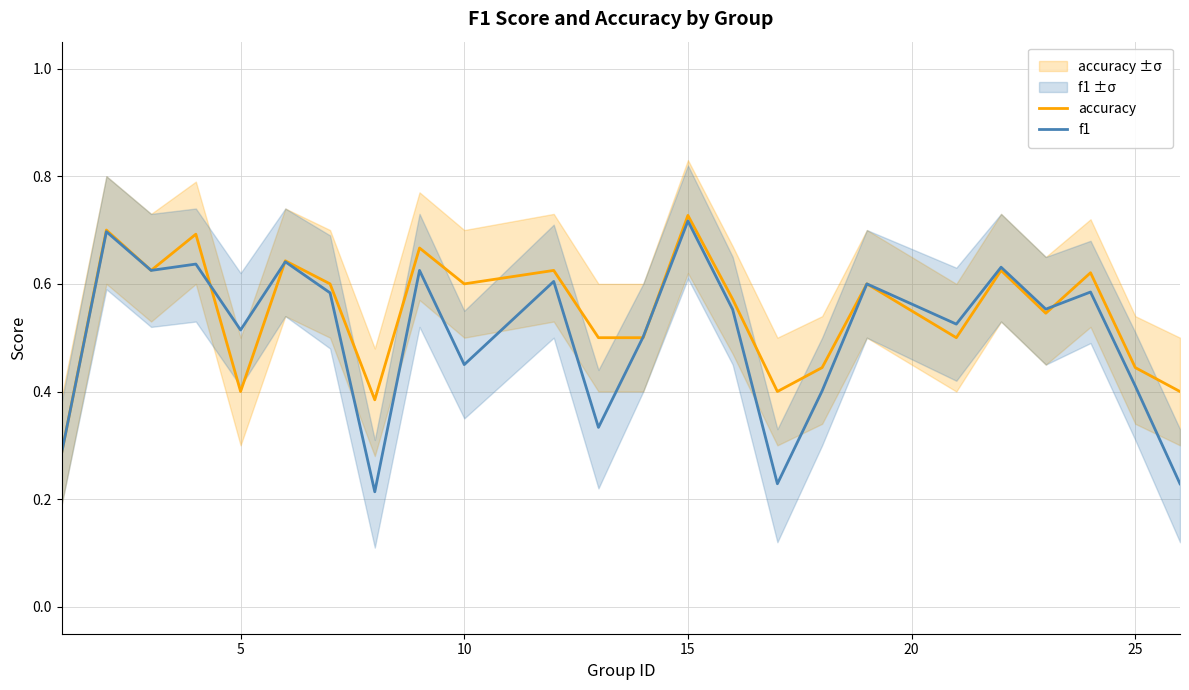

How many data points does each series have?

24